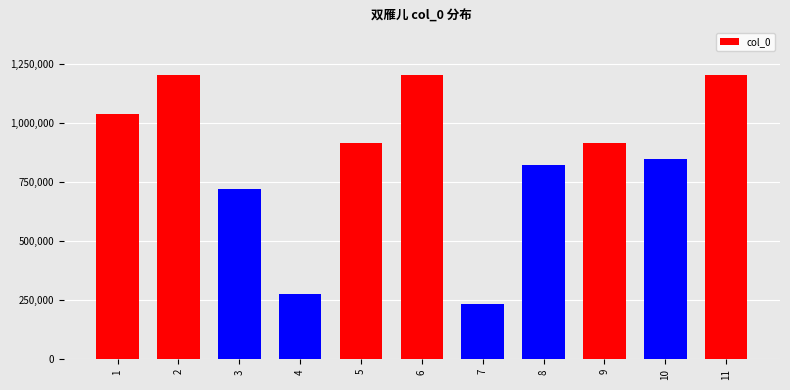

At which label is the value closest to 719260?

3